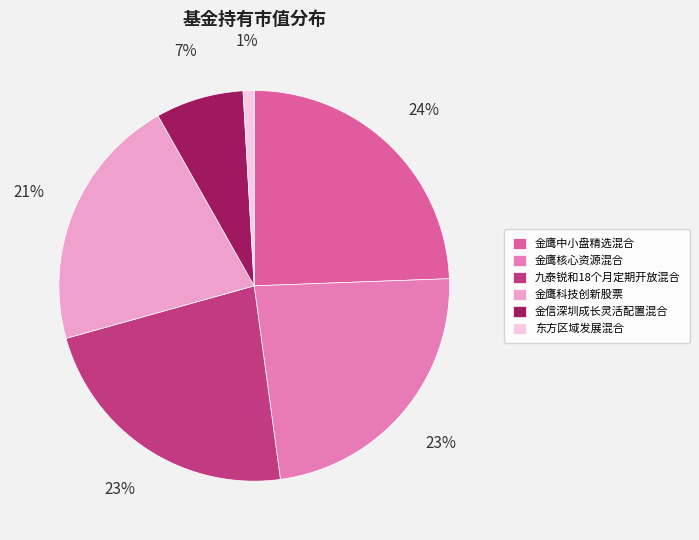

How many slices are in this pie chart?

6